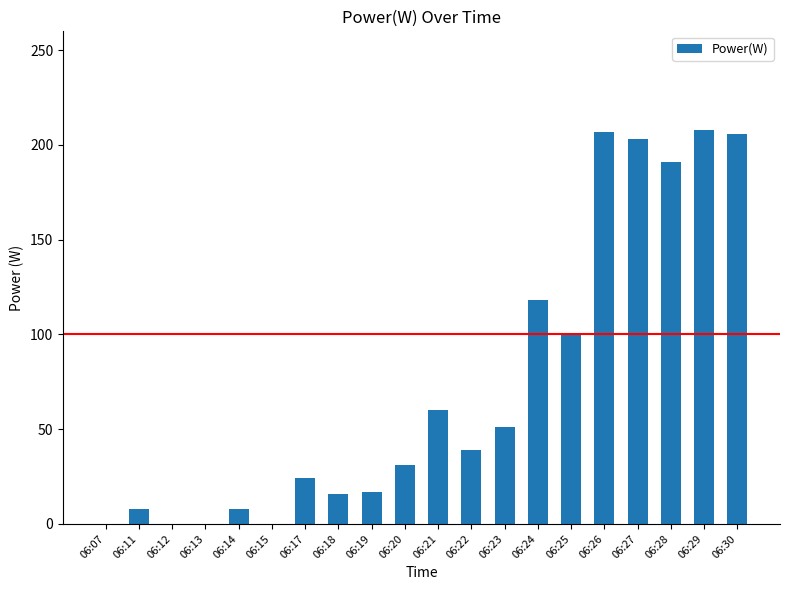

What is the sum of all values?

1487